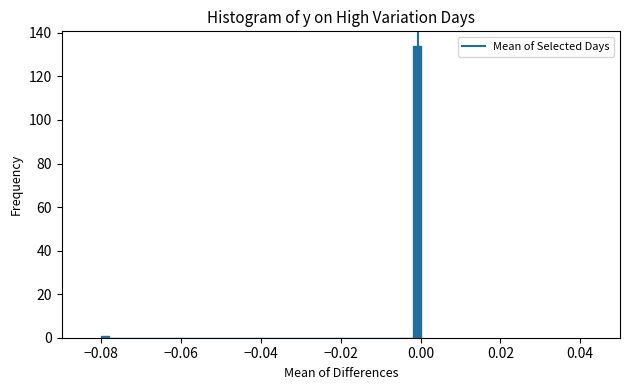

Read against the x-axis, roughly where is the centre of the tallest bar?

0.000